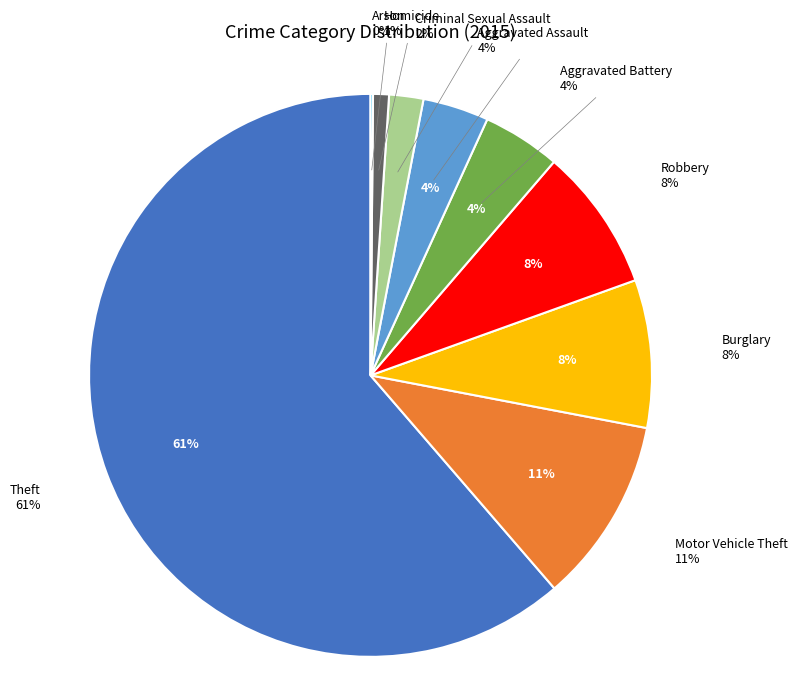

What is the change in value from Theft to Arson?

-872